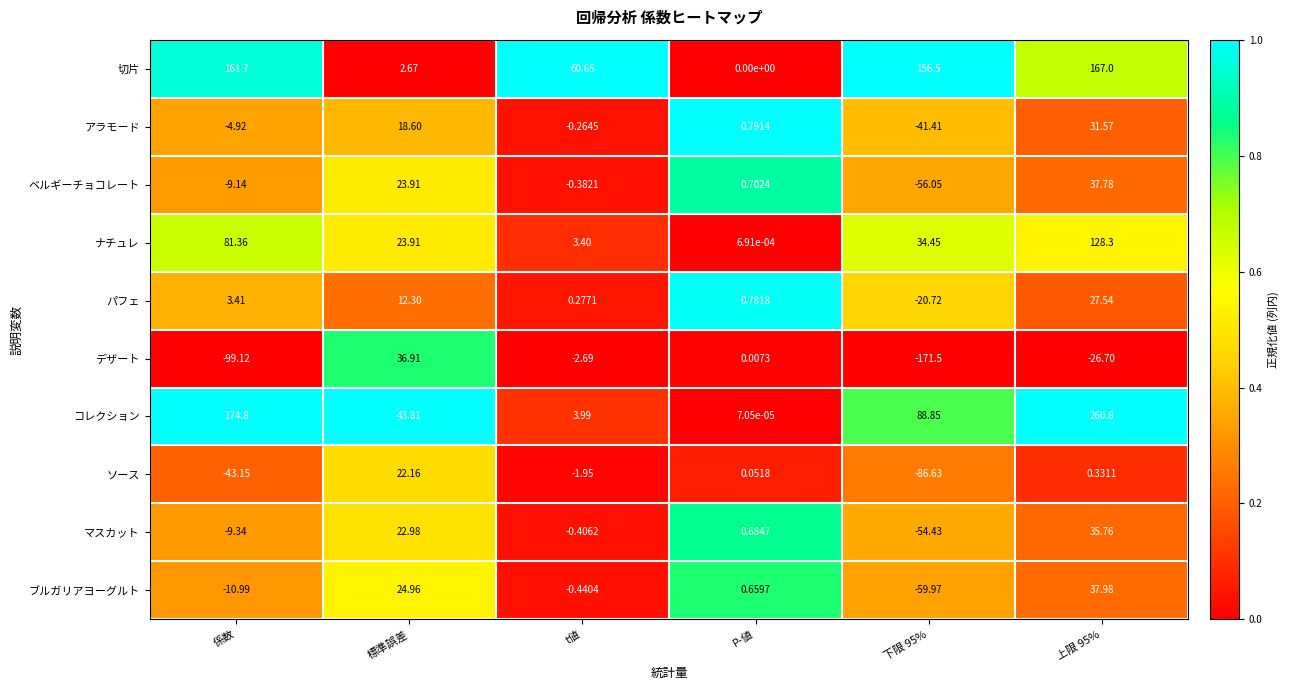

How many data points does each series have?

6